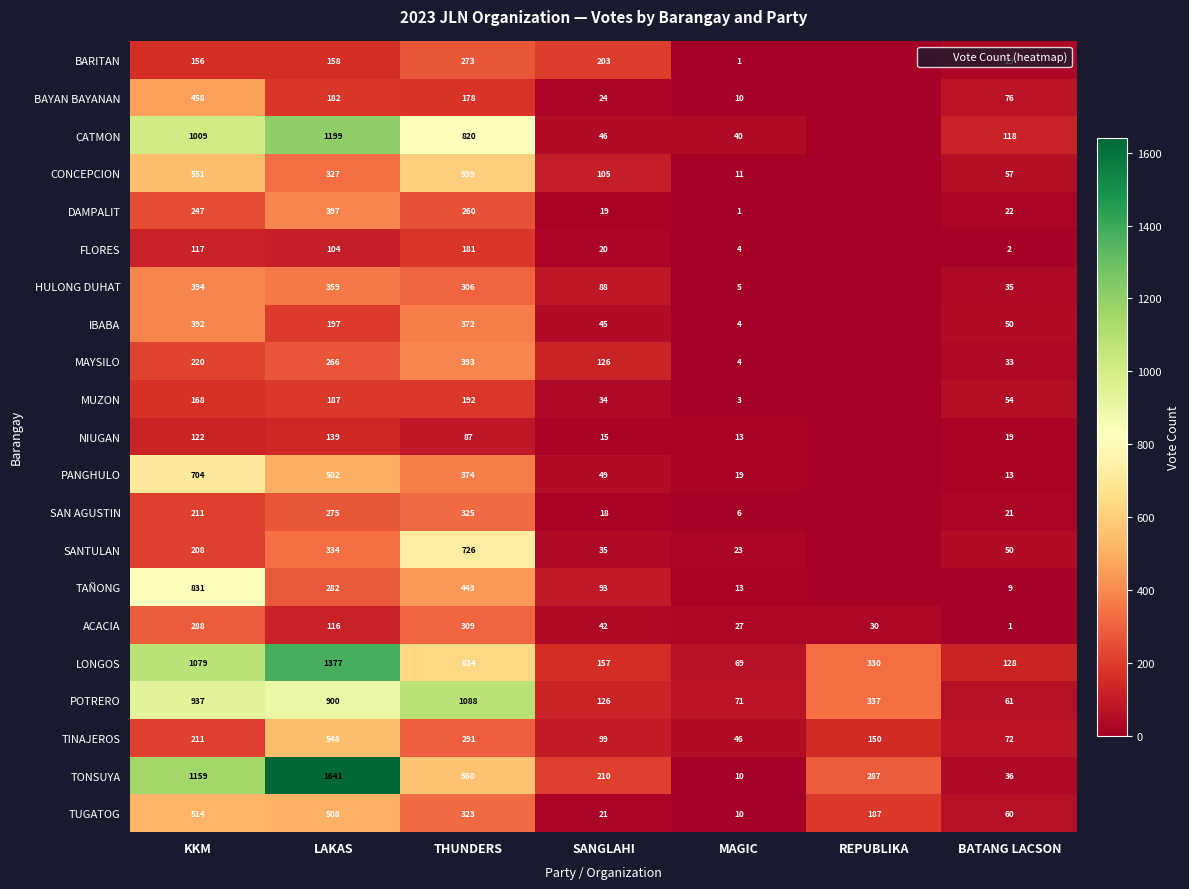

Rank the series by their maximum value, from highest to lowest.

TONSUYA, LONGOS, CATMON, POTRERO, TAÑONG, SANTULAN, PANGHULO, CONCEPCION, TINAJEROS, TUGATOG, BAYAN BAYANAN, DAMPALIT, HULONG DUHAT, MAYSILO, IBABA, SAN AGUSTIN, ACACIA, BARITAN, MUZON, FLORES, NIUGAN